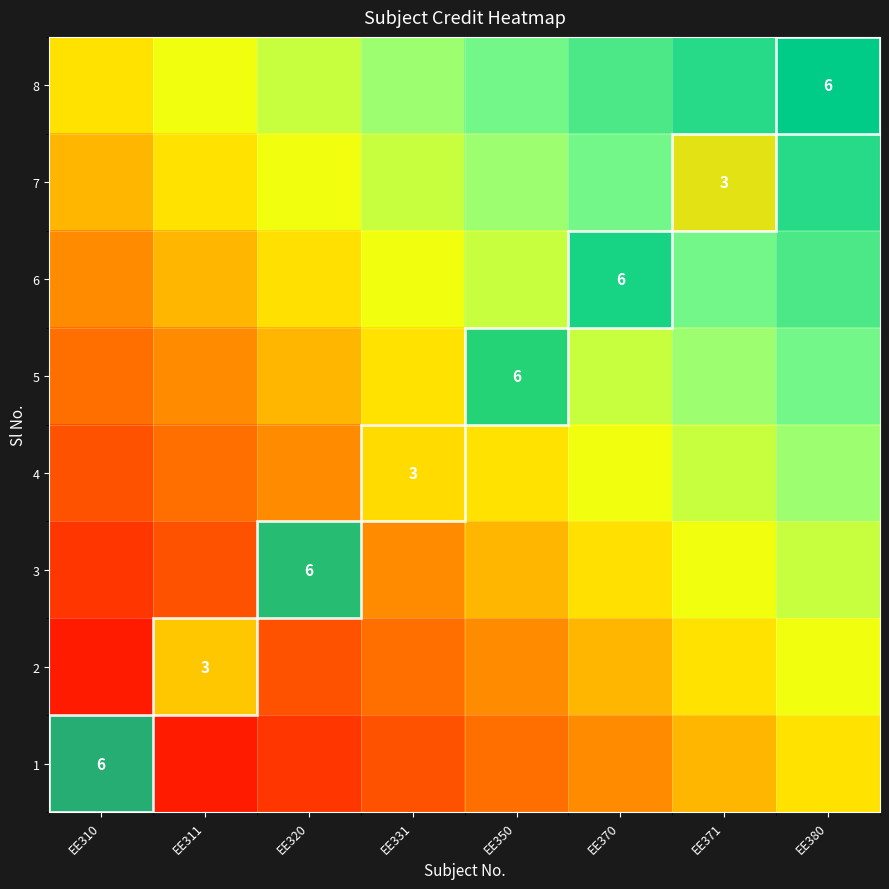

What is the difference between the highest and lowest values at EE350?

0.5